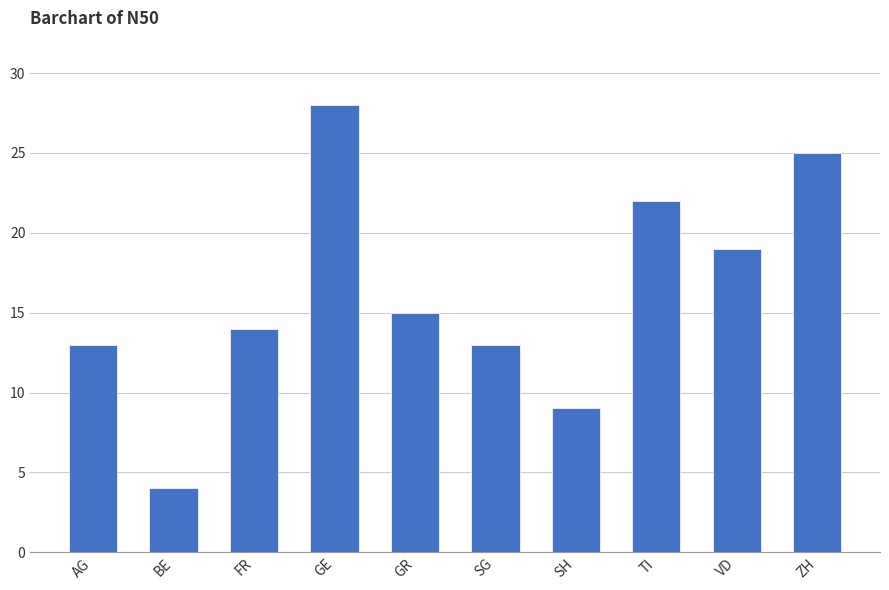

How many values are below 15?

5